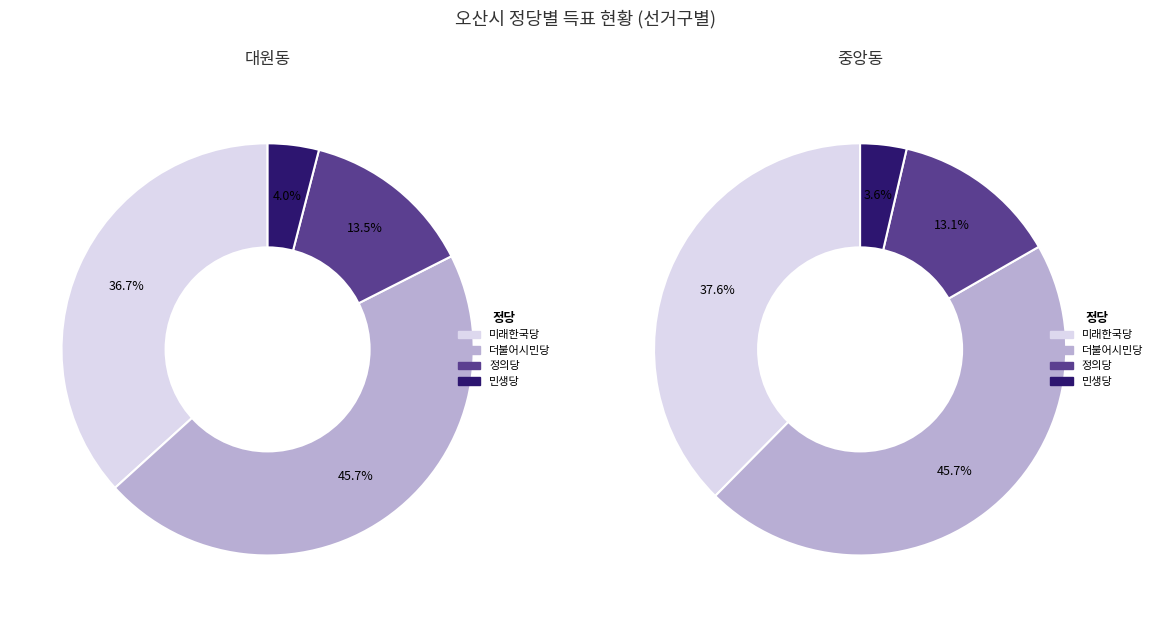

To the nearest percent, what portion does 대원동 represent?

18%